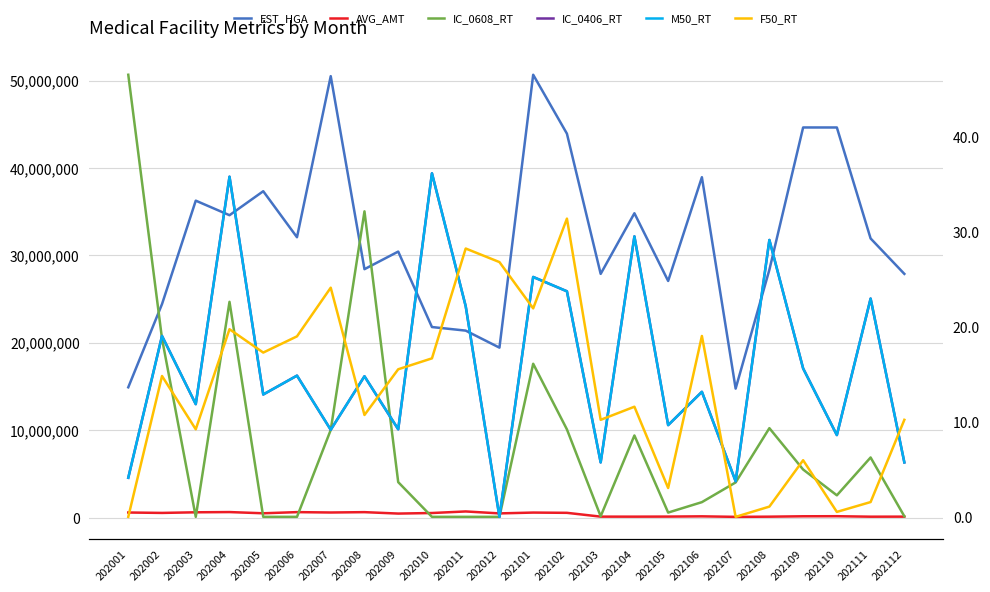

The IC_0608_RT series shows 32.2 at 202008. True or false?

True